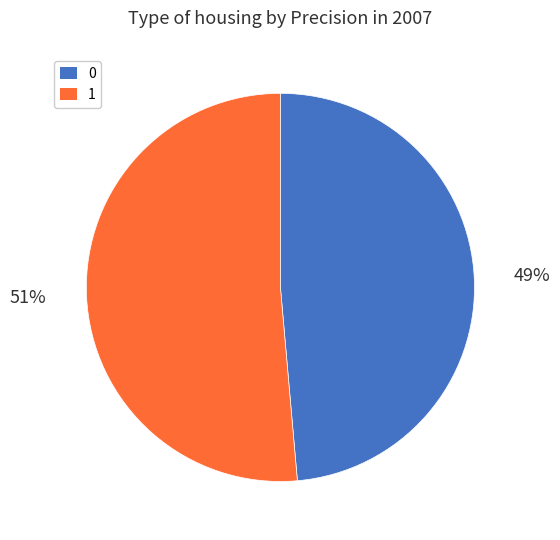

True or false: 0 accounts for 49% of the total.

True